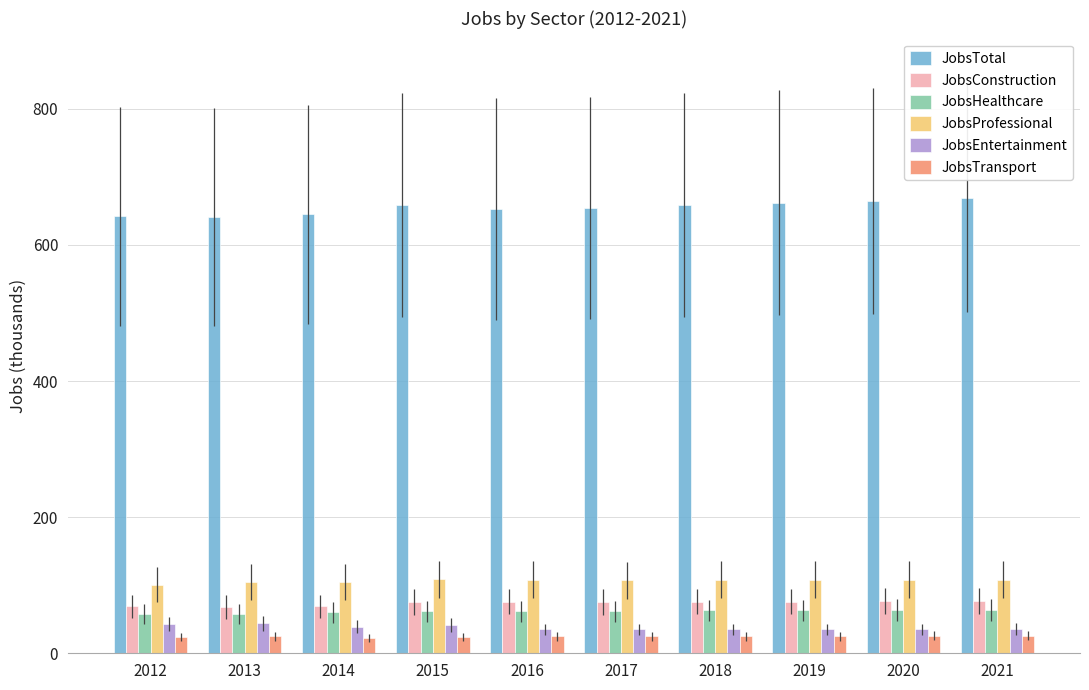

What is the sum of all JobsEntertainment values?

379